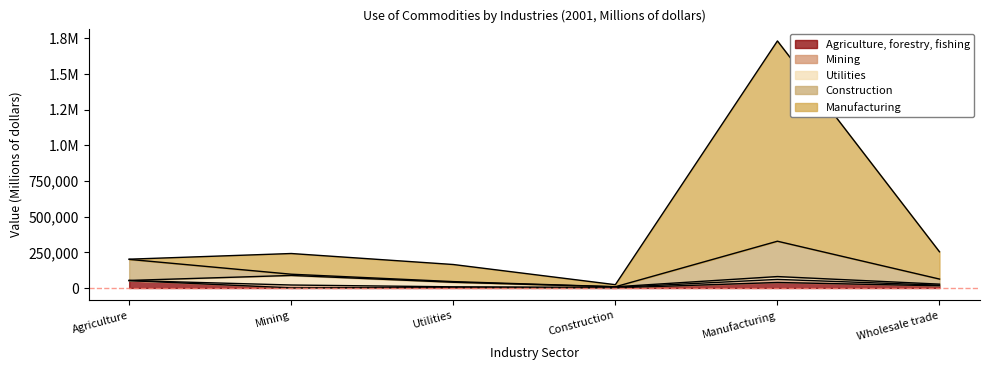

What is the average value of the Construction series?

74034